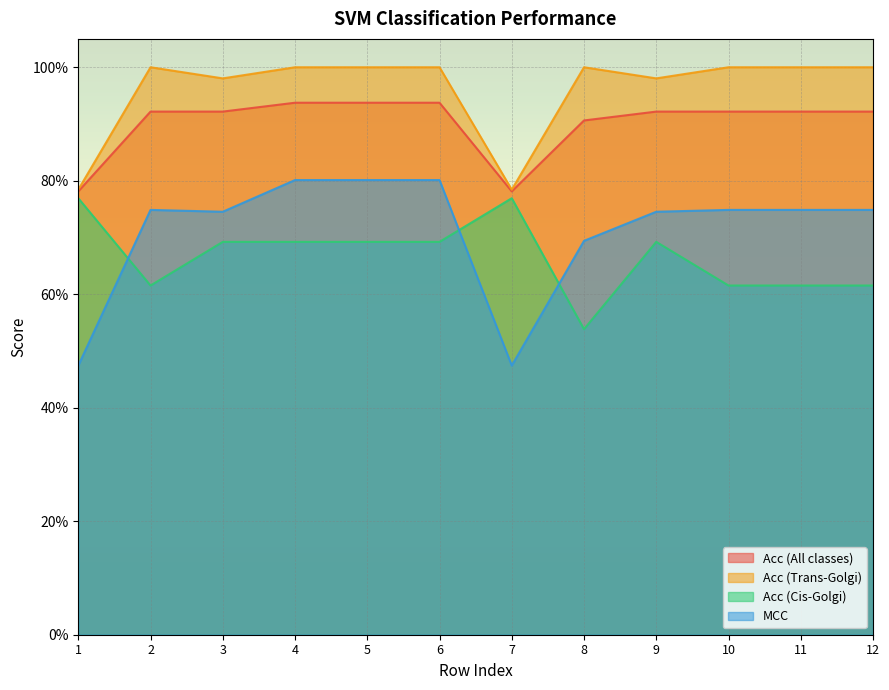

True or false: Acc (Trans-Golgi) has a value of 1.0 at 6.

True